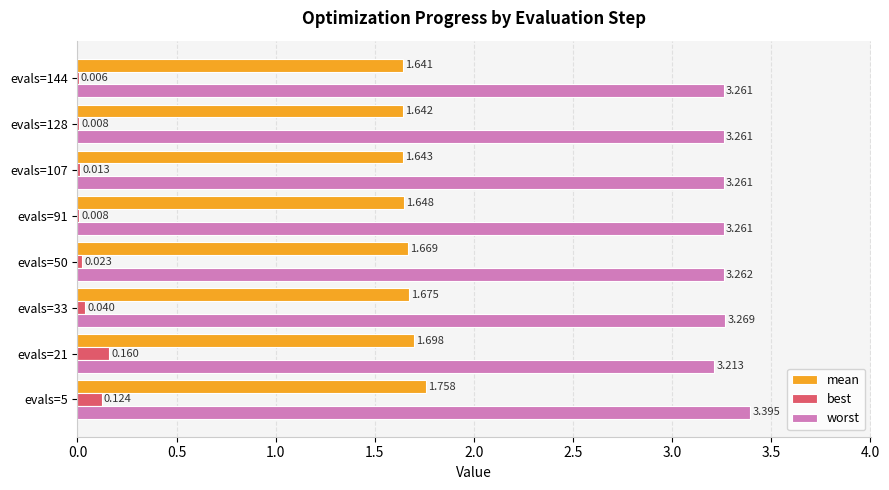

Which series changed the most between evals=21 and evals=50?

best